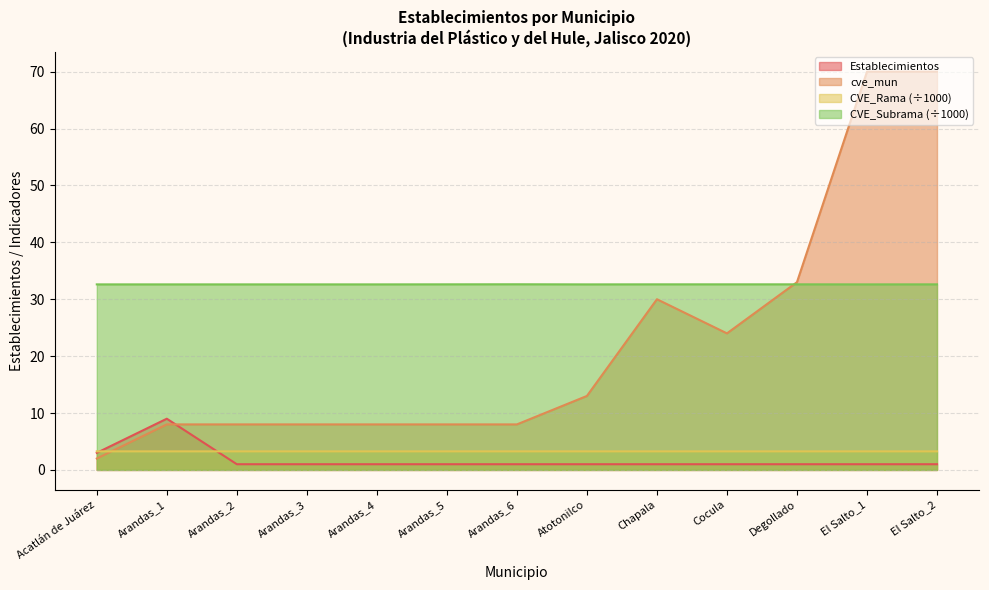

Reading left to right, list all the values displayed in this chart.

Establecimientos: 3.0	9.0	1.0	1.0	1.0	1.0	1.0	1.0	1.0	1.0	1.0	1.0	1.0
cve_mun: 2.0	8.0	8.0	8.0	8.0	8.0	8.0	13.0	30.0	24.0	33.0	70.0	70.0
CVE_Rama: 3.3	3.3	3.3	3.3	3.3	3.3	3.3	3.3	3.3	3.3	3.3	3.3	3.3
CVE_Subrama: 32.6	32.6	32.6	32.6	32.6	32.6	32.6	32.6	32.6	32.6	32.6	32.6	32.6